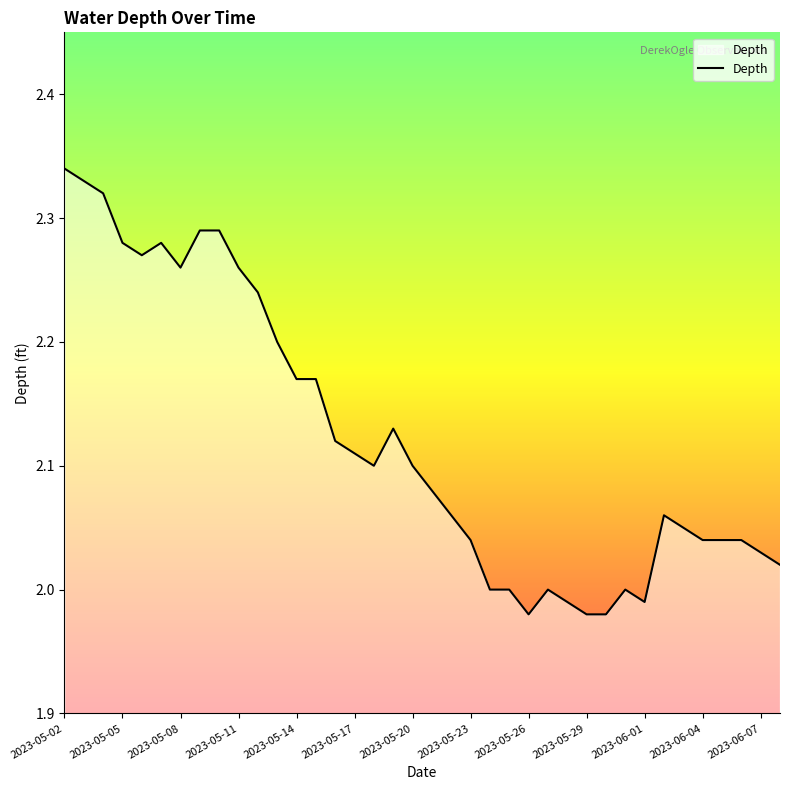

What is the difference between the maximum and minimum values?

0.4